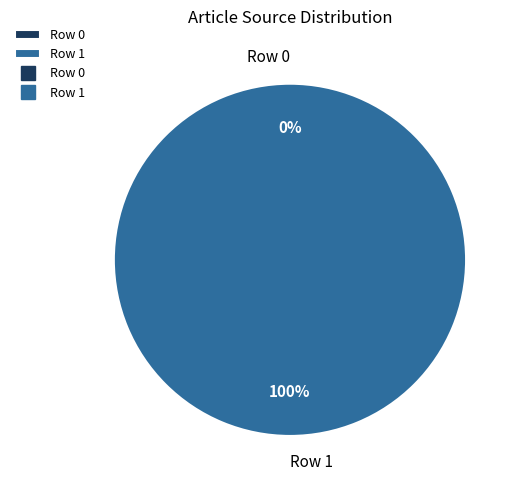

What percentage is the Row 1 slice, to the nearest percent?

100%